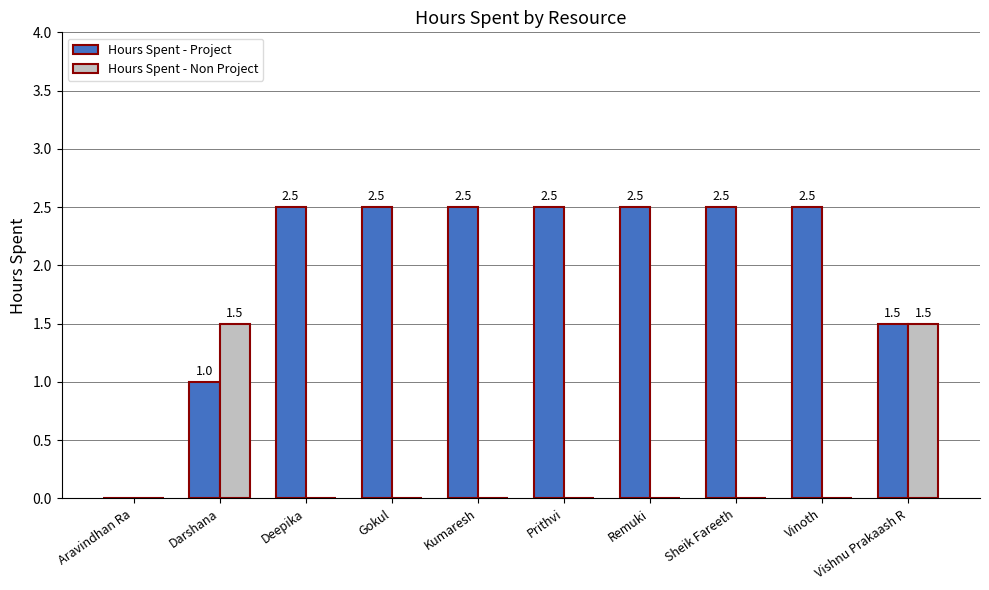

What is the total value across all series at Kumaresh?

2.5